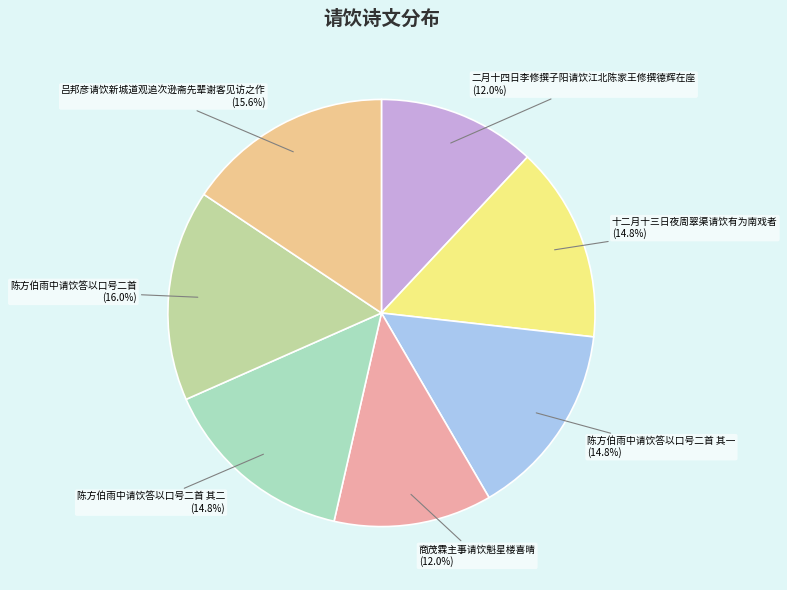

Approximately how many times larger is the value at 陈方伯雨中请饮答以口号二首 其二 compared to 陈方伯雨中请饮答以口号二首?

0.9